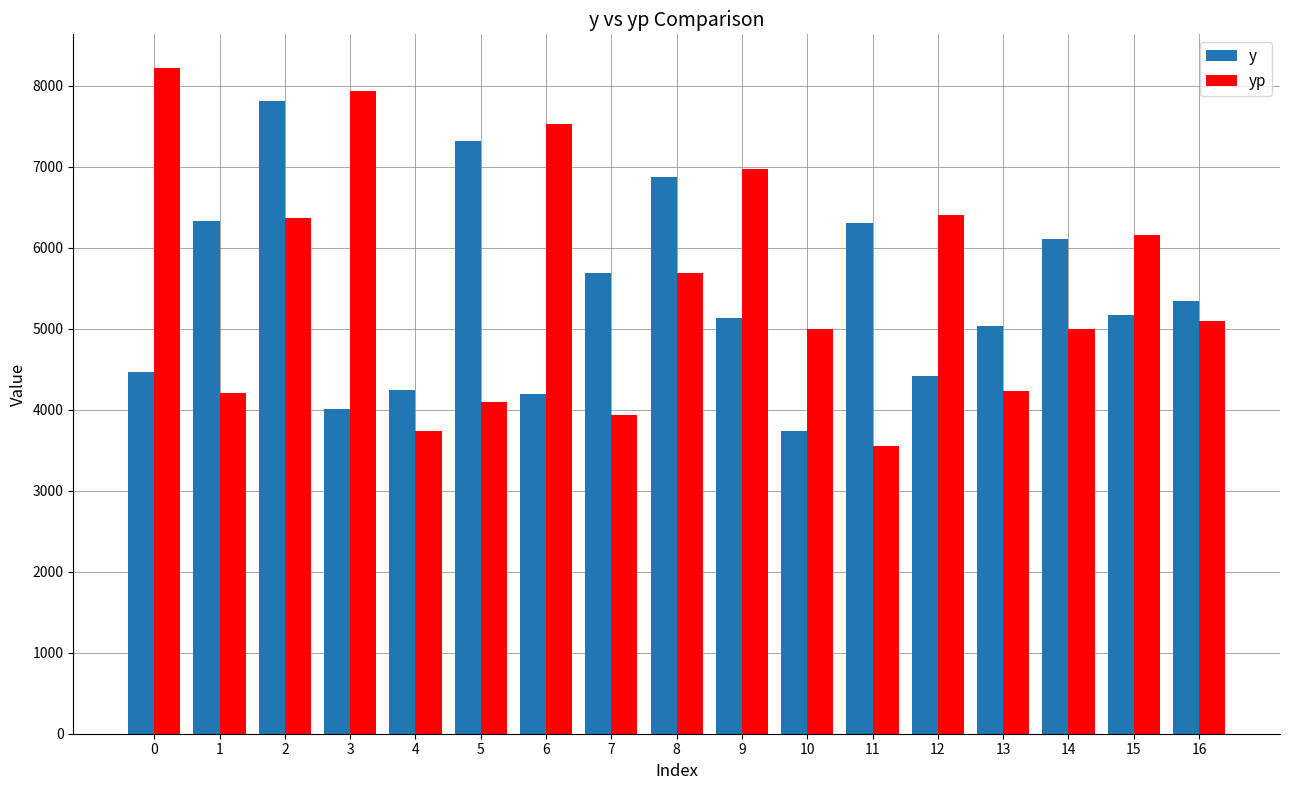

What are all the series names shown in the legend?

y, yp